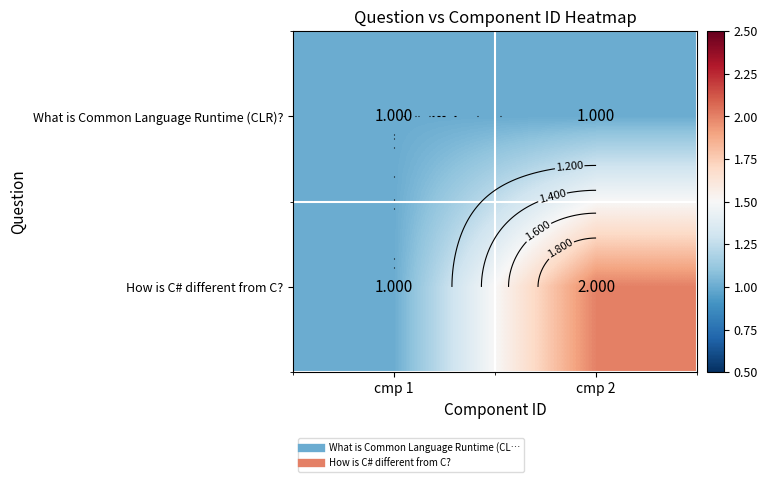

Rank the series by their maximum value, from lowest to highest.

What is Common Language Runtime (CLR)?, How is C# different from C?